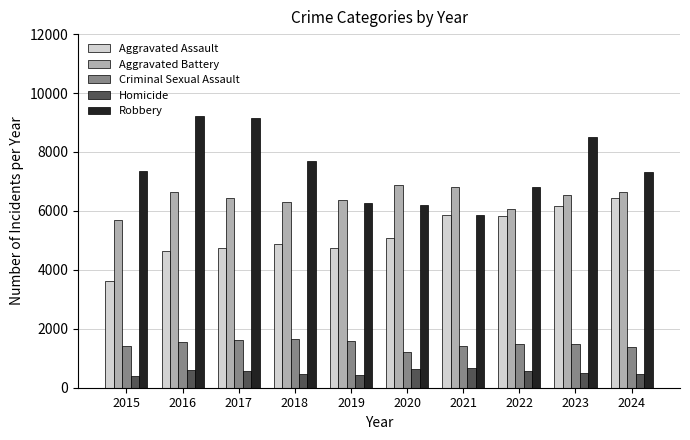

Rank the series at 2016 from lowest to highest value.

Homicide, Criminal Sexual Assault, Aggravated Assault, Aggravated Battery, Robbery